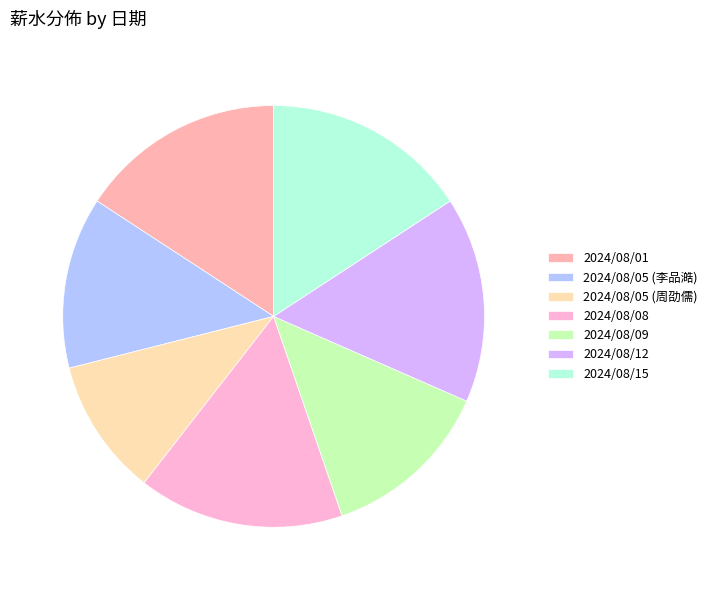

What is the ratio of the value at 2024/08/01 to the value at 2024/08/15?

1.0